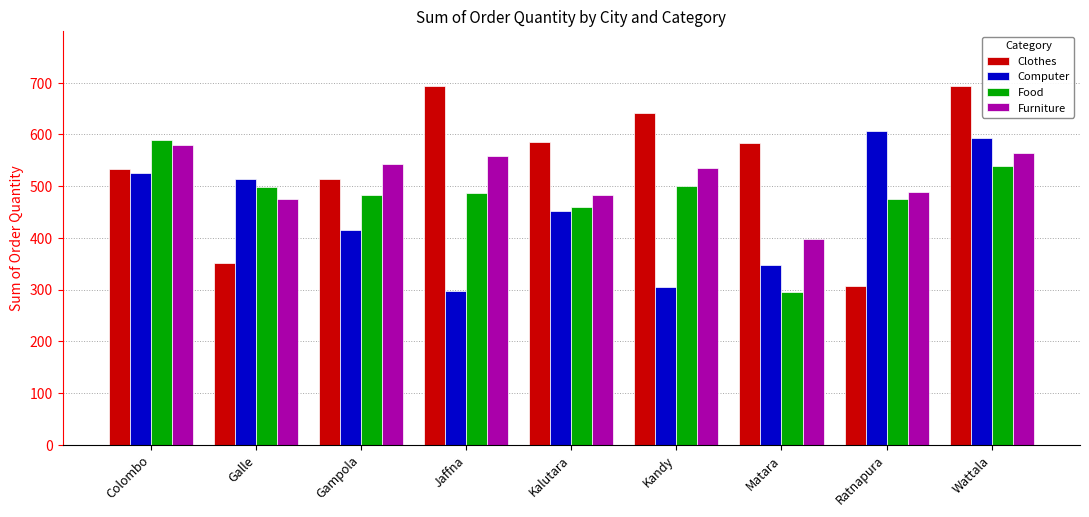

The Clothes series shows 168 at Kalutara. True or false?

False